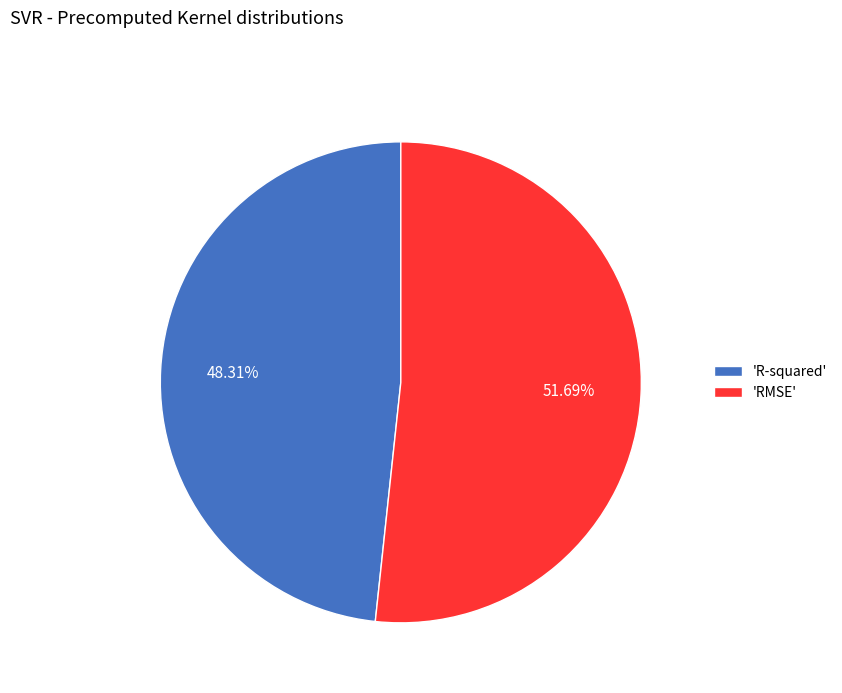

Rank the categories by value from lowest to highest.

'R-squared', 'RMSE'